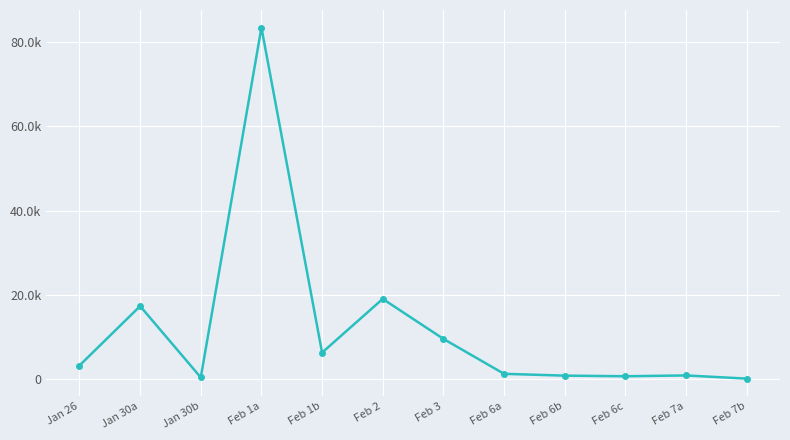

Reading right to left, extract all data points from this chart.

29	783	590	737	1167	9481	18985	6213	83516	309	17271	3141